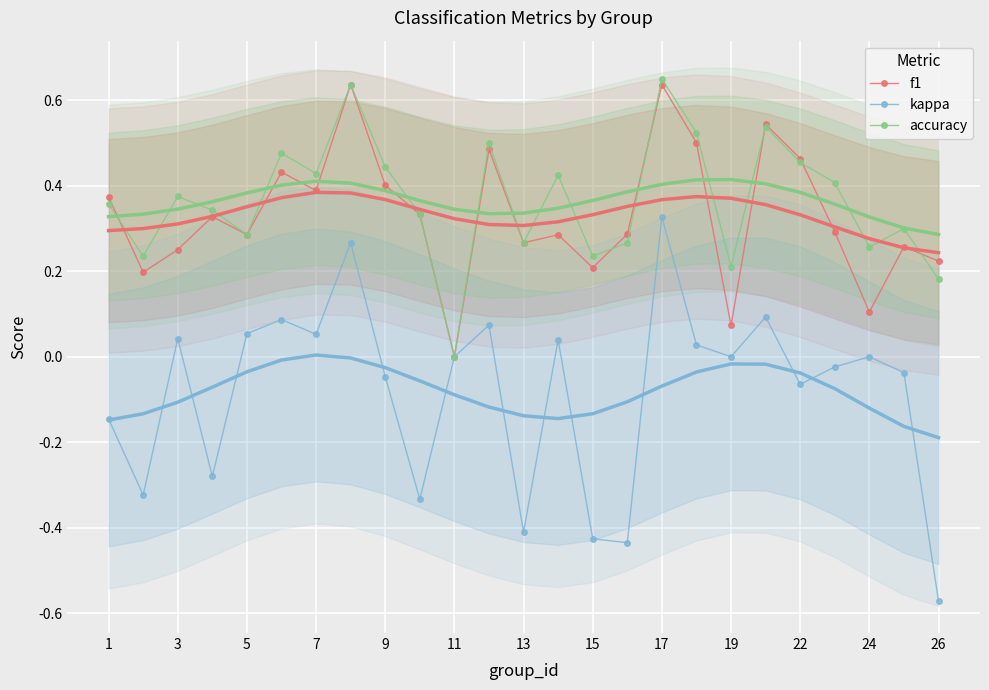

Which series has the largest total across all categories?

accuracy